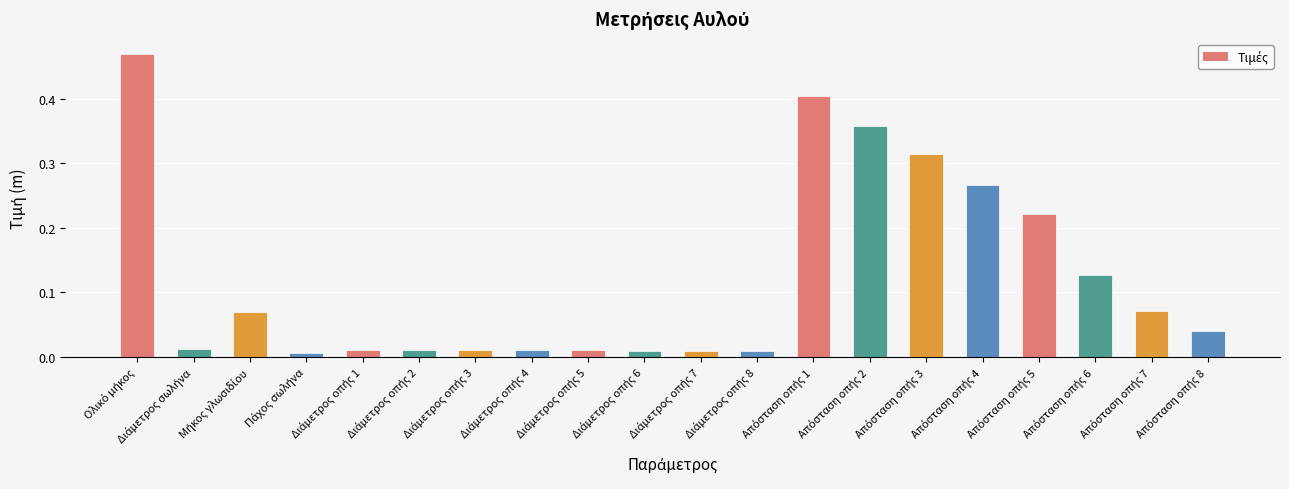

How many bars are there in total?

20